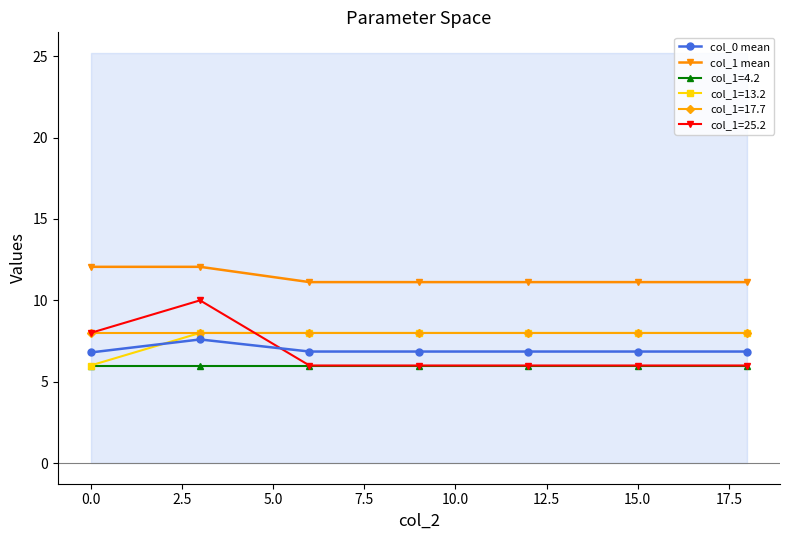

True or false: col_1=13.2 and col_1 mean cross at least once.

False